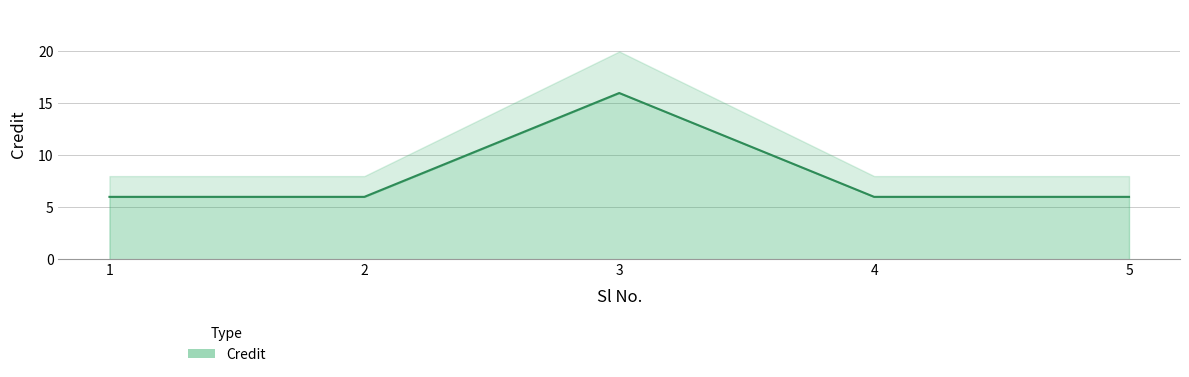

Rank the categories by value from highest to lowest.

3, 1, 2, 4, 5